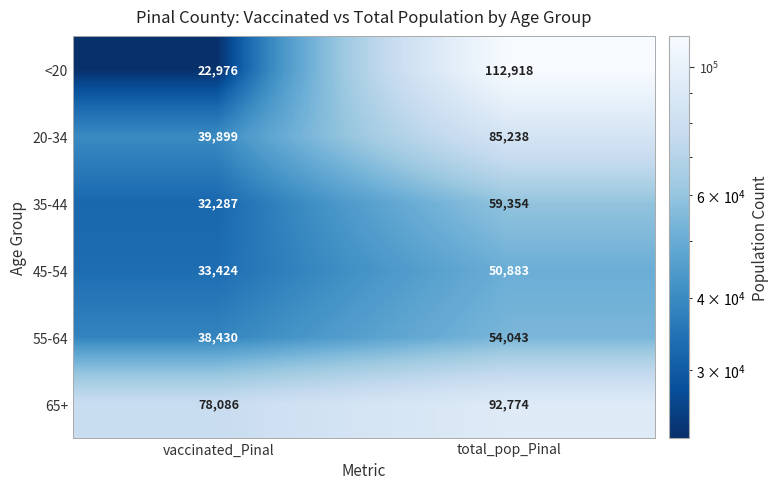

The value of 45-54 at vaccinated_Pinal is 59088. True or false?

False